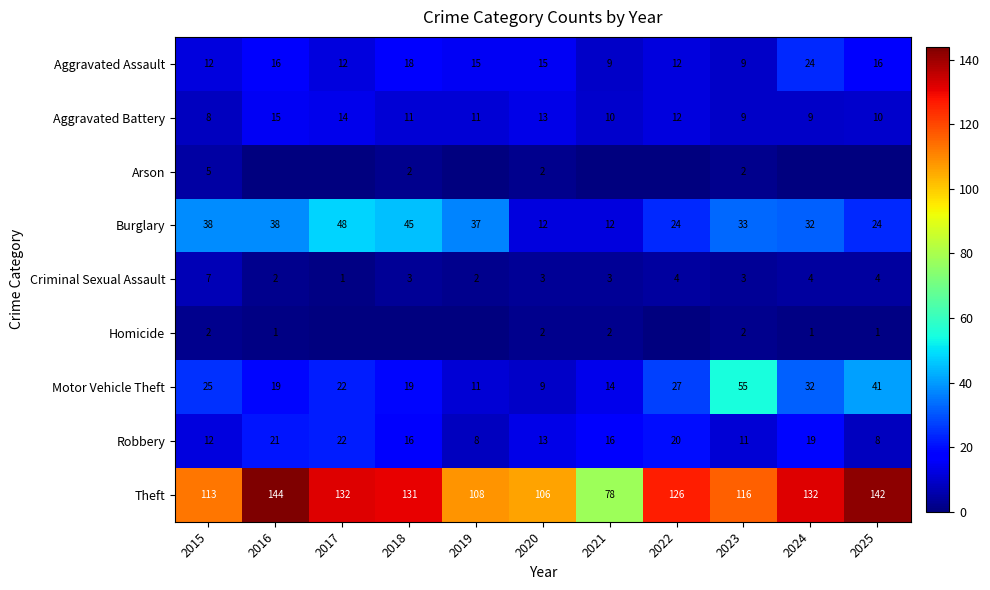

What is the average value of the Criminal Sexual Assault series?

3